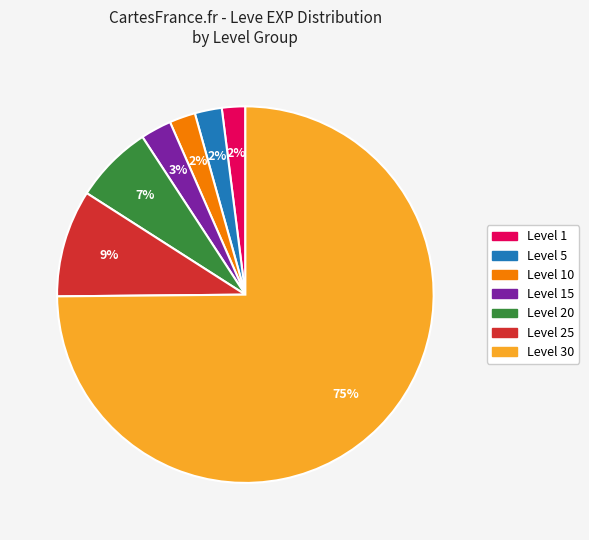

True or false: Level 1 accounts for 2% of the total.

True